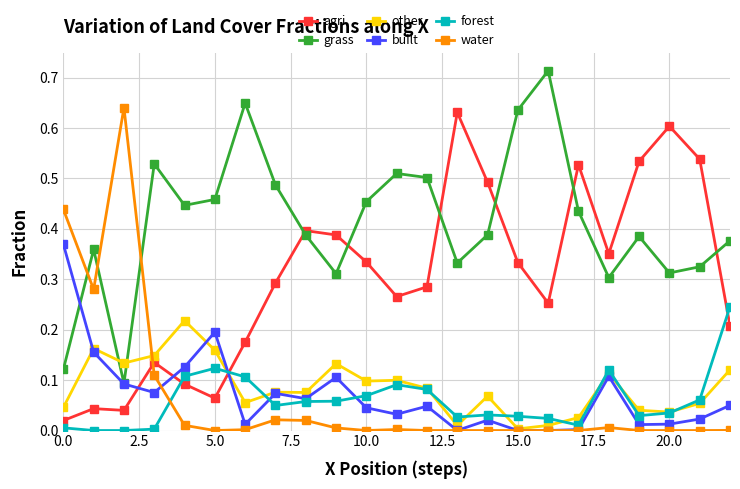

Which series has the largest total across all categories?

grass